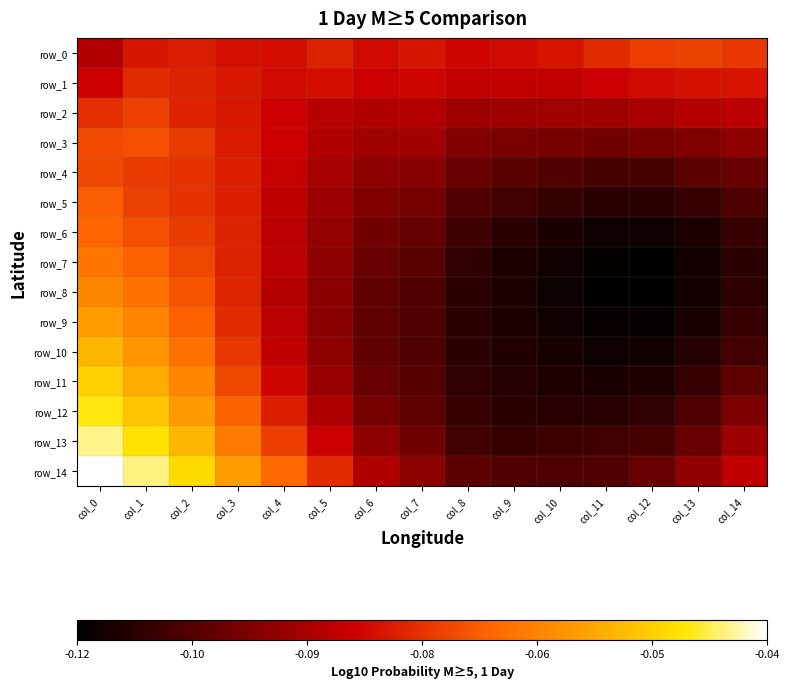

Reading left to right, extract all data points from this chart.

row_0: col_0=-0.1	col_1=-0.1	col_2=-0.1	col_3=-0.1	col_4=-0.1	col_5=-0.1	col_6=-0.1	col_7=-0.1	col_8=-0.1	col_9=-0.1	col_10=-0.1	col_11=-0.1	col_12=-0.1	col_13=-0.1	col_14=-0.1
row_1: col_0=-0.1	col_1=-0.1	col_2=-0.1	col_3=-0.1	col_4=-0.1	col_5=-0.1	col_6=-0.1	col_7=-0.1	col_8=-0.1	col_9=-0.1	col_10=-0.1	col_11=-0.1	col_12=-0.1	col_13=-0.1	col_14=-0.1
row_2: col_0=-0.1	col_1=-0.1	col_2=-0.1	col_3=-0.1	col_4=-0.1	col_5=-0.1	col_6=-0.1	col_7=-0.1	col_8=-0.1	col_9=-0.1	col_10=-0.1	col_11=-0.1	col_12=-0.1	col_13=-0.1	col_14=-0.1
row_3: col_0=-0.1	col_1=-0.1	col_2=-0.1	col_3=-0.1	col_4=-0.1	col_5=-0.1	col_6=-0.1	col_7=-0.1	col_8=-0.1	col_9=-0.1	col_10=-0.1	col_11=-0.1	col_12=-0.1	col_13=-0.1	col_14=-0.1
row_4: col_0=-0.1	col_1=-0.1	col_2=-0.1	col_3=-0.1	col_4=-0.1	col_5=-0.1	col_6=-0.1	col_7=-0.1	col_8=-0.1	col_9=-0.1	col_10=-0.1	col_11=-0.1	col_12=-0.1	col_13=-0.1	col_14=-0.1
row_5: col_0=-0.1	col_1=-0.1	col_2=-0.1	col_3=-0.1	col_4=-0.1	col_5=-0.1	col_6=-0.1	col_7=-0.1	col_8=-0.1	col_9=-0.1	col_10=-0.1	col_11=-0.1	col_12=-0.1	col_13=-0.1	col_14=-0.1
row_6: col_0=-0.1	col_1=-0.1	col_2=-0.1	col_3=-0.1	col_4=-0.1	col_5=-0.1	col_6=-0.1	col_7=-0.1	col_8=-0.1	col_9=-0.1	col_10=-0.1	col_11=-0.1	col_12=-0.1	col_13=-0.1	col_14=-0.1
row_7: col_0=-0.1	col_1=-0.1	col_2=-0.1	col_3=-0.1	col_4=-0.1	col_5=-0.1	col_6=-0.1	col_7=-0.1	col_8=-0.1	col_9=-0.1	col_10=-0.1	col_11=-0.1	col_12=-0.1	col_13=-0.1	col_14=-0.1
row_8: col_0=-0.1	col_1=-0.1	col_2=-0.1	col_3=-0.1	col_4=-0.1	col_5=-0.1	col_6=-0.1	col_7=-0.1	col_8=-0.1	col_9=-0.1	col_10=-0.1	col_11=-0.1	col_12=-0.1	col_13=-0.1	col_14=-0.1
row_9: col_0=-0.1	col_1=-0.1	col_2=-0.1	col_3=-0.1	col_4=-0.1	col_5=-0.1	col_6=-0.1	col_7=-0.1	col_8=-0.1	col_9=-0.1	col_10=-0.1	col_11=-0.1	col_12=-0.1	col_13=-0.1	col_14=-0.1
row_10: col_0=-0.1	col_1=-0.1	col_2=-0.1	col_3=-0.1	col_4=-0.1	col_5=-0.1	col_6=-0.1	col_7=-0.1	col_8=-0.1	col_9=-0.1	col_10=-0.1	col_11=-0.1	col_12=-0.1	col_13=-0.1	col_14=-0.1
row_11: col_0=-0.0	col_1=-0.1	col_2=-0.1	col_3=-0.1	col_4=-0.1	col_5=-0.1	col_6=-0.1	col_7=-0.1	col_8=-0.1	col_9=-0.1	col_10=-0.1	col_11=-0.1	col_12=-0.1	col_13=-0.1	col_14=-0.1
row_12: col_0=-0.0	col_1=-0.1	col_2=-0.1	col_3=-0.1	col_4=-0.1	col_5=-0.1	col_6=-0.1	col_7=-0.1	col_8=-0.1	col_9=-0.1	col_10=-0.1	col_11=-0.1	col_12=-0.1	col_13=-0.1	col_14=-0.1
row_13: col_0=-0.0	col_1=-0.0	col_2=-0.1	col_3=-0.1	col_4=-0.1	col_5=-0.1	col_6=-0.1	col_7=-0.1	col_8=-0.1	col_9=-0.1	col_10=-0.1	col_11=-0.1	col_12=-0.1	col_13=-0.1	col_14=-0.1
row_14: col_0=-0.0	col_1=-0.0	col_2=-0.0	col_3=-0.1	col_4=-0.1	col_5=-0.1	col_6=-0.1	col_7=-0.1	col_8=-0.1	col_9=-0.1	col_10=-0.1	col_11=-0.1	col_12=-0.1	col_13=-0.1	col_14=-0.1